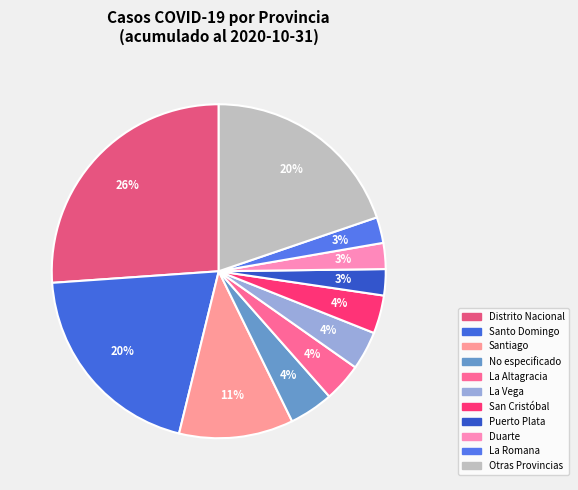

Which category has the biggest portion of the pie?

Distrito Nacional